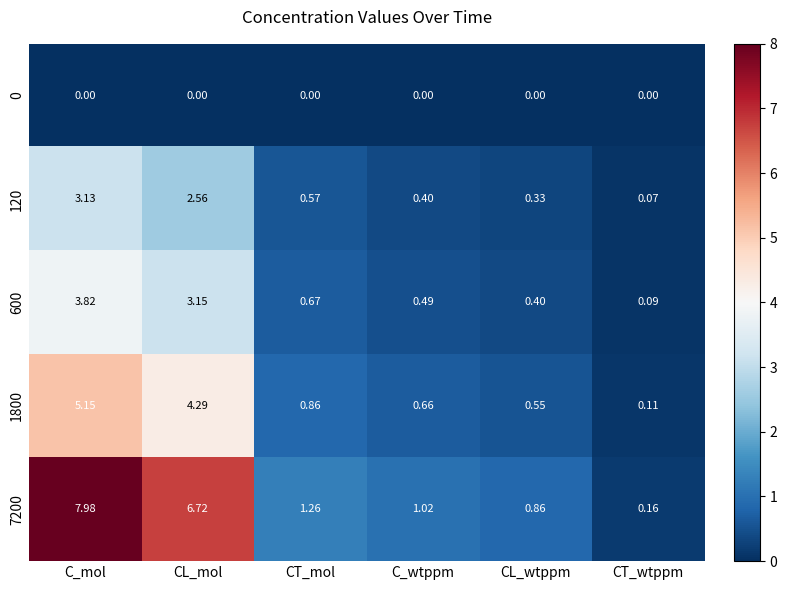

Where does the 7200 series first go above 1?

C_mol